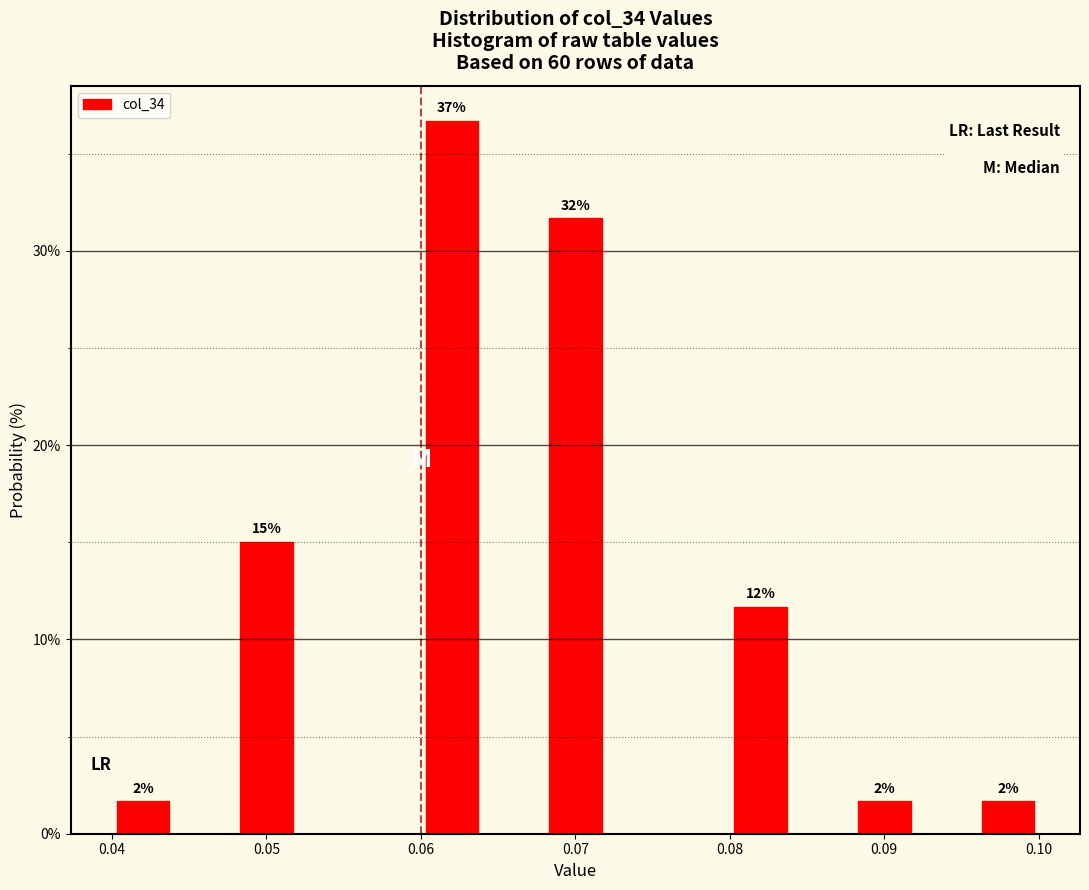

Over which range of the x-axis is the bar tallest?

0.060 to 0.064